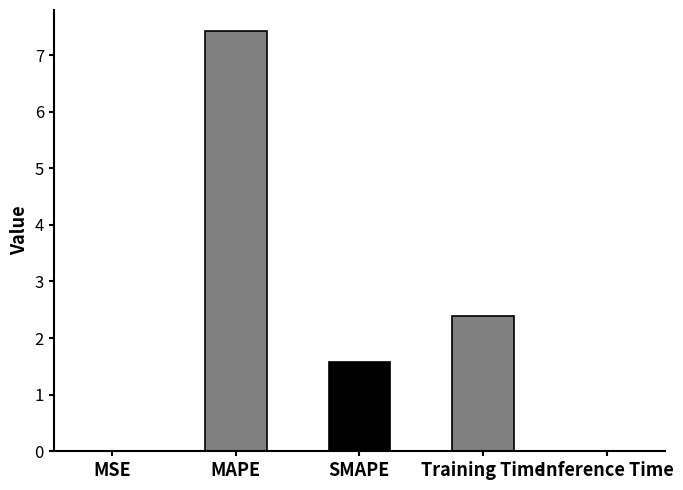

What is the maximum value shown in the chart?

7.4